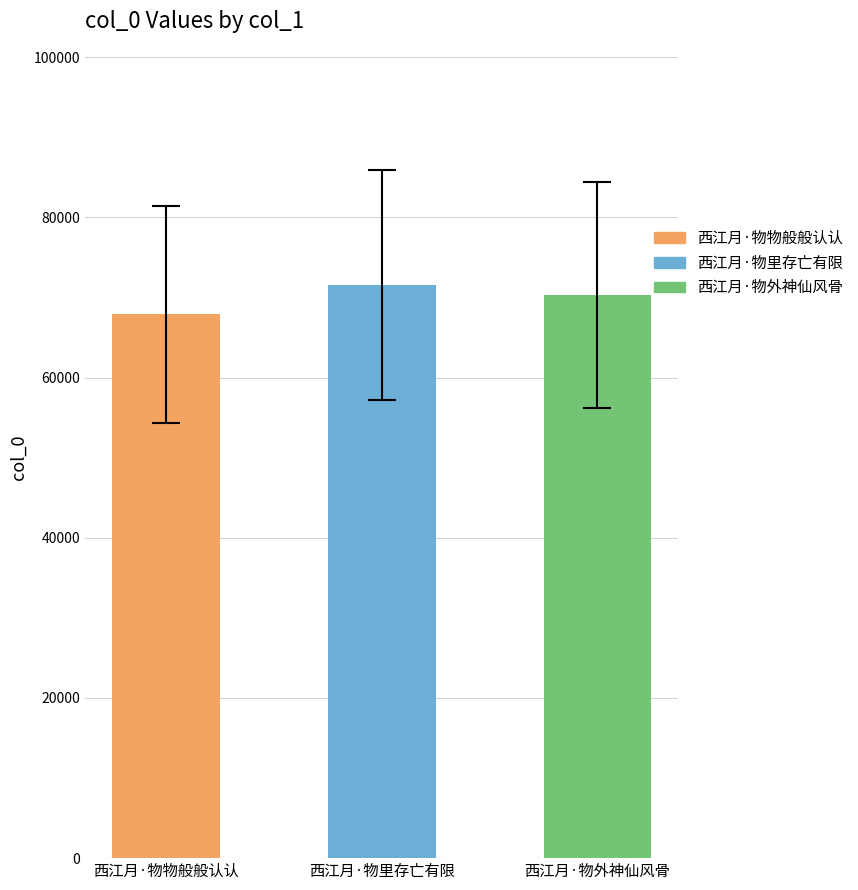

What is the average value?

69915